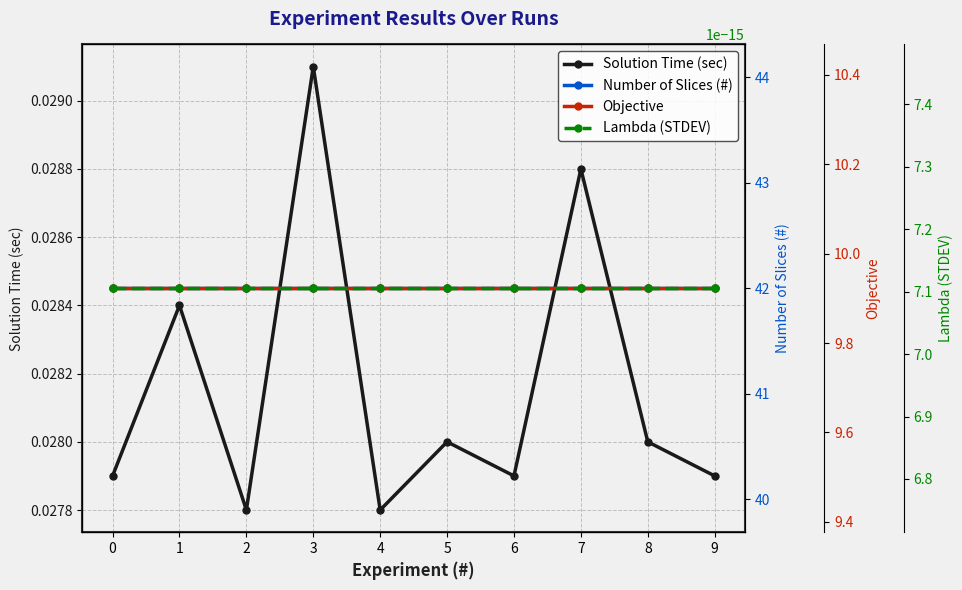

What is the spread (max minus min) of values at 1?

42.0